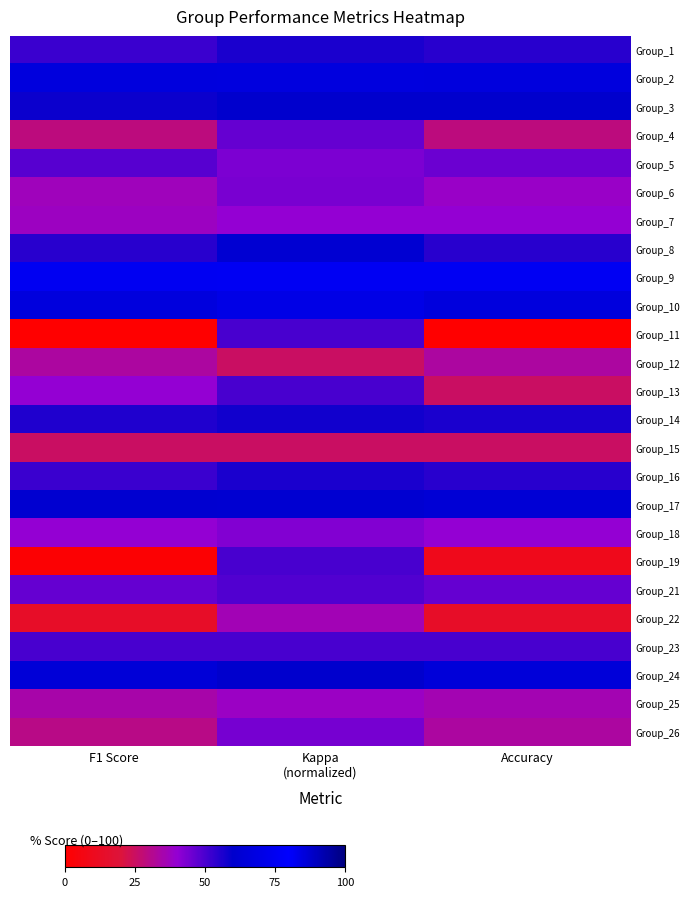

Count the number of categories in the chart.

3